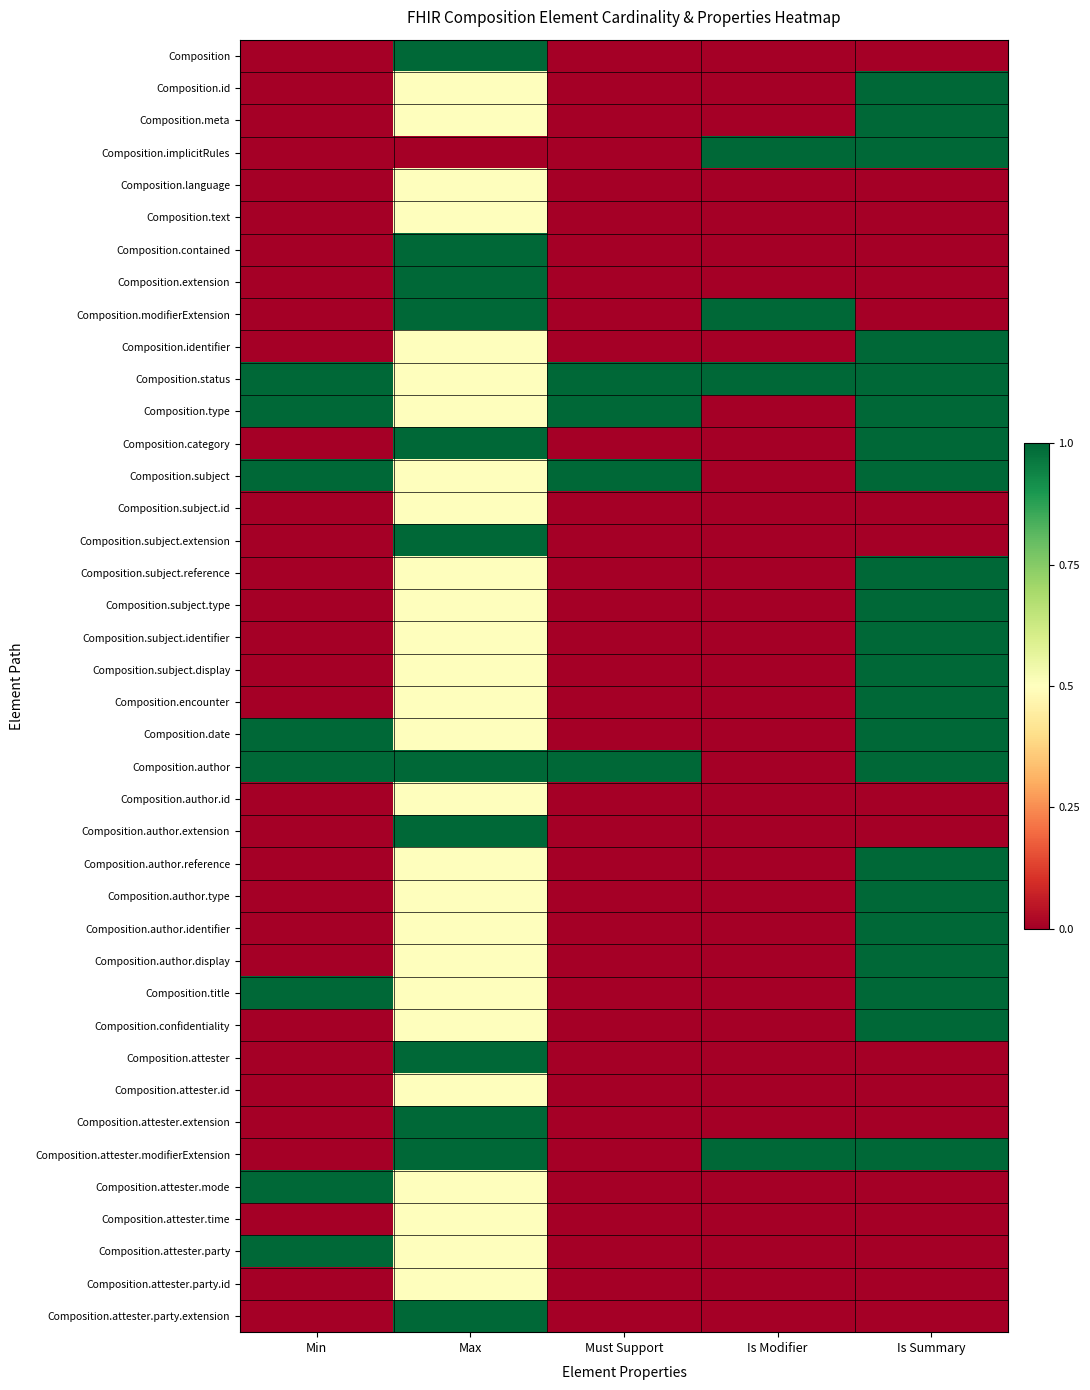

Which has a higher value, Is Summary or Is Modifier?

Is Summary